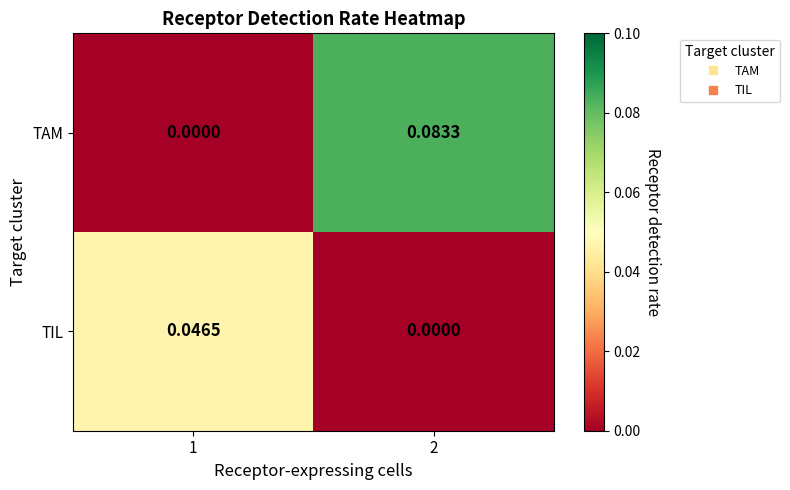

At how many categories does at least one series exceed 0?

2